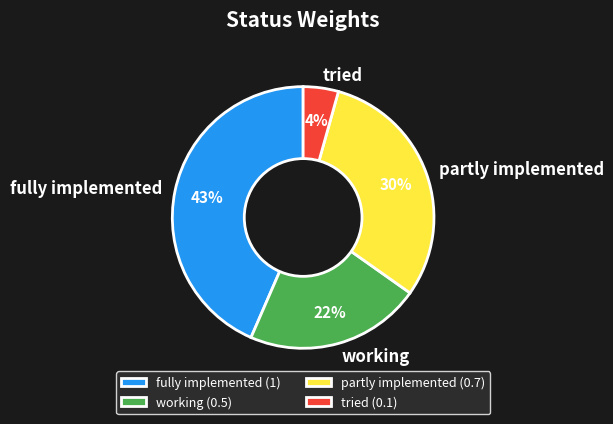

True or false: fully implemented accounts for 43% of the total.

True